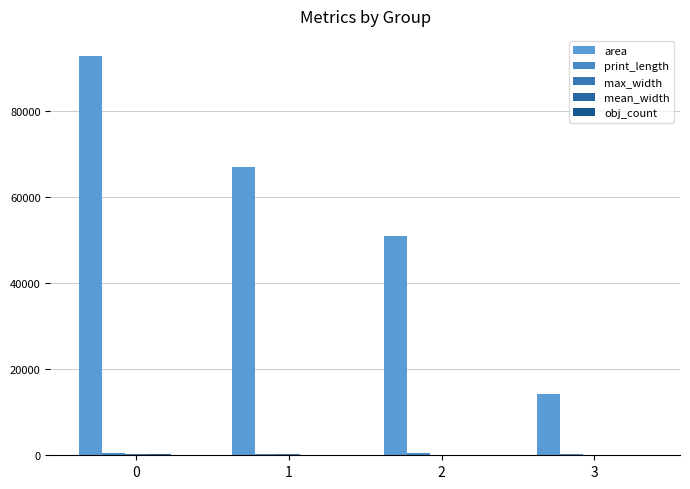

How many series are shown in this chart?

5